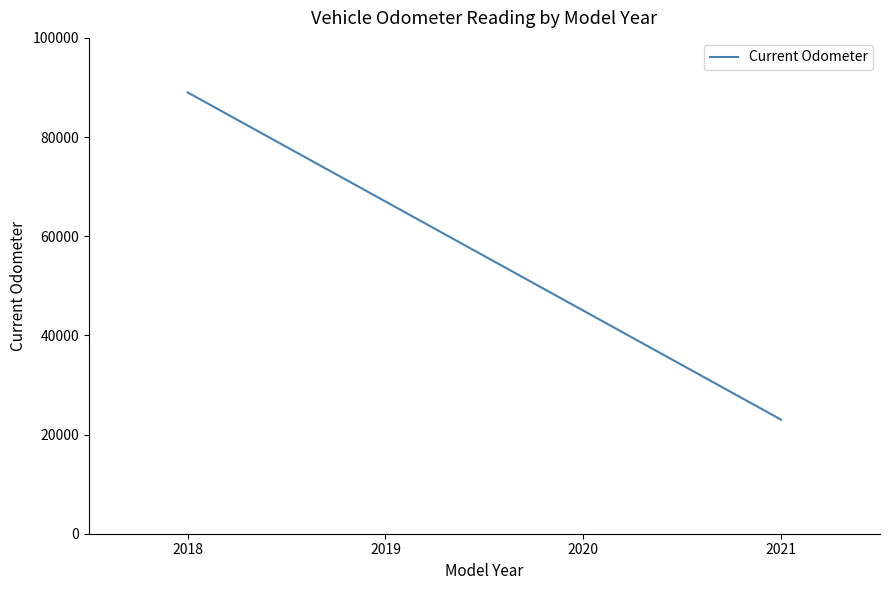

The chart shows a value of 67000 at 2019. True or false?

True